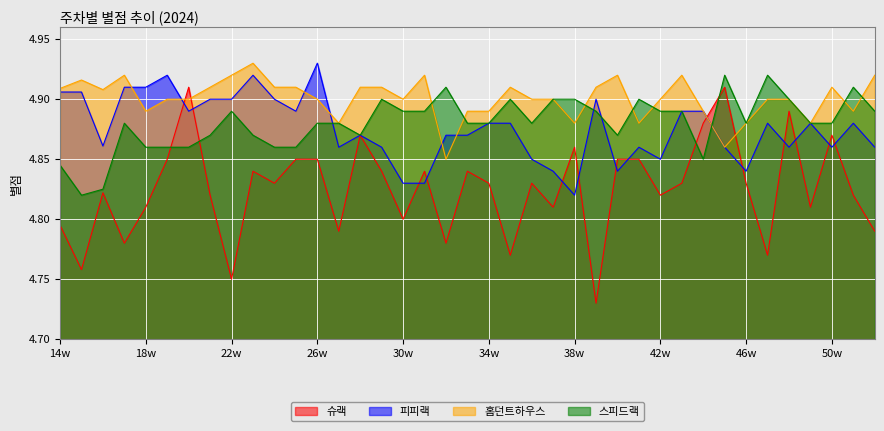

Reading left to right, transcribe all the data shown in this chart.

슈랙: 4.8	4.8	4.8	4.8	4.8	4.8	4.9	4.8	4.8	4.8	4.8	4.8	4.8	4.8	4.9	4.8	4.8	4.8	4.8	4.8	4.8	4.8	4.8	4.8	4.9	4.7	4.8	4.8	4.8	4.8	4.9	4.9	4.8	4.8	4.9	4.8	4.9	4.8	4.8
피피랙: 4.9	4.9	4.9	4.9	4.9	4.9	4.9	4.9	4.9	4.9	4.9	4.9	4.9	4.9	4.9	4.9	4.8	4.8	4.9	4.9	4.9	4.9	4.8	4.8	4.8	4.9	4.8	4.9	4.8	4.9	4.9	4.9	4.8	4.9	4.9	4.9	4.9	4.9	4.9
홈던트하우스: 4.9	4.9	4.9	4.9	4.9	4.9	4.9	4.9	4.9	4.9	4.9	4.9	4.9	4.9	4.9	4.9	4.9	4.9	4.8	4.9	4.9	4.9	4.9	4.9	4.9	4.9	4.9	4.9	4.9	4.9	4.9	4.9	4.9	4.9	4.9	4.9	4.9	4.9	4.9
스피드랙: 4.8	4.8	4.8	4.9	4.9	4.9	4.9	4.9	4.9	4.9	4.9	4.9	4.9	4.9	4.9	4.9	4.9	4.9	4.9	4.9	4.9	4.9	4.9	4.9	4.9	4.9	4.9	4.9	4.9	4.9	4.8	4.9	4.9	4.9	4.9	4.9	4.9	4.9	4.9